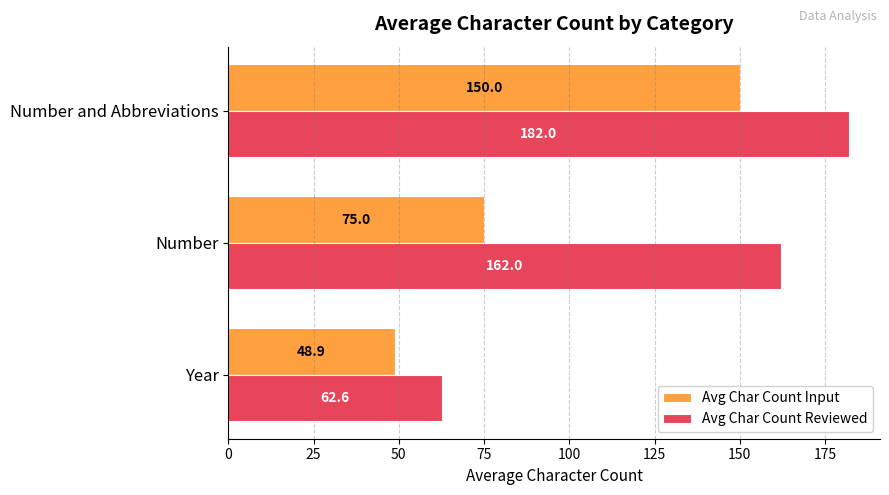

Where is Avg Char Count Input nearest to the value 99?

Number